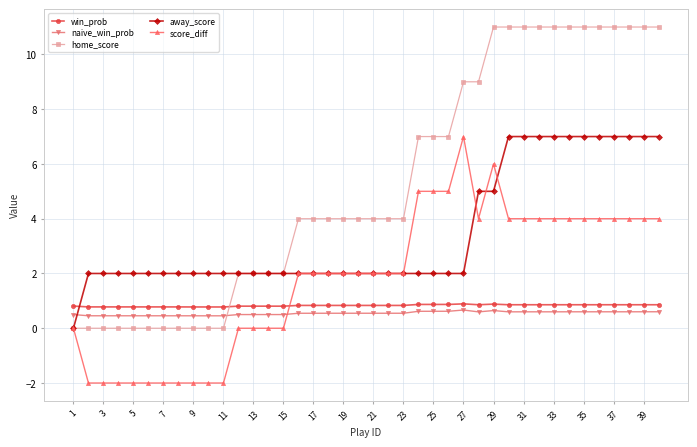

True or false: naive_win_prob and home_score intersect in this chart.

True